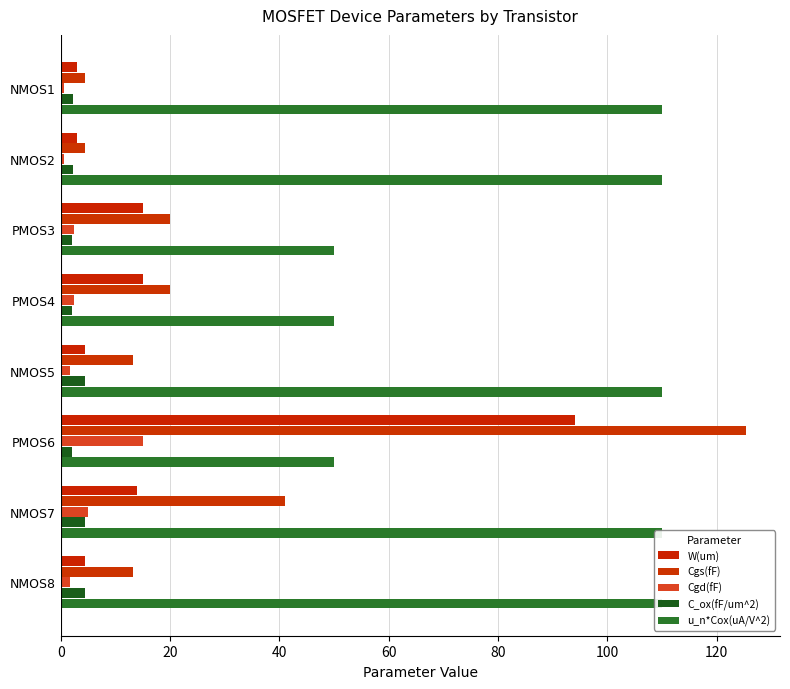

Is it true that C_ox(fF/um^2) equals 3.4 at 0?

False